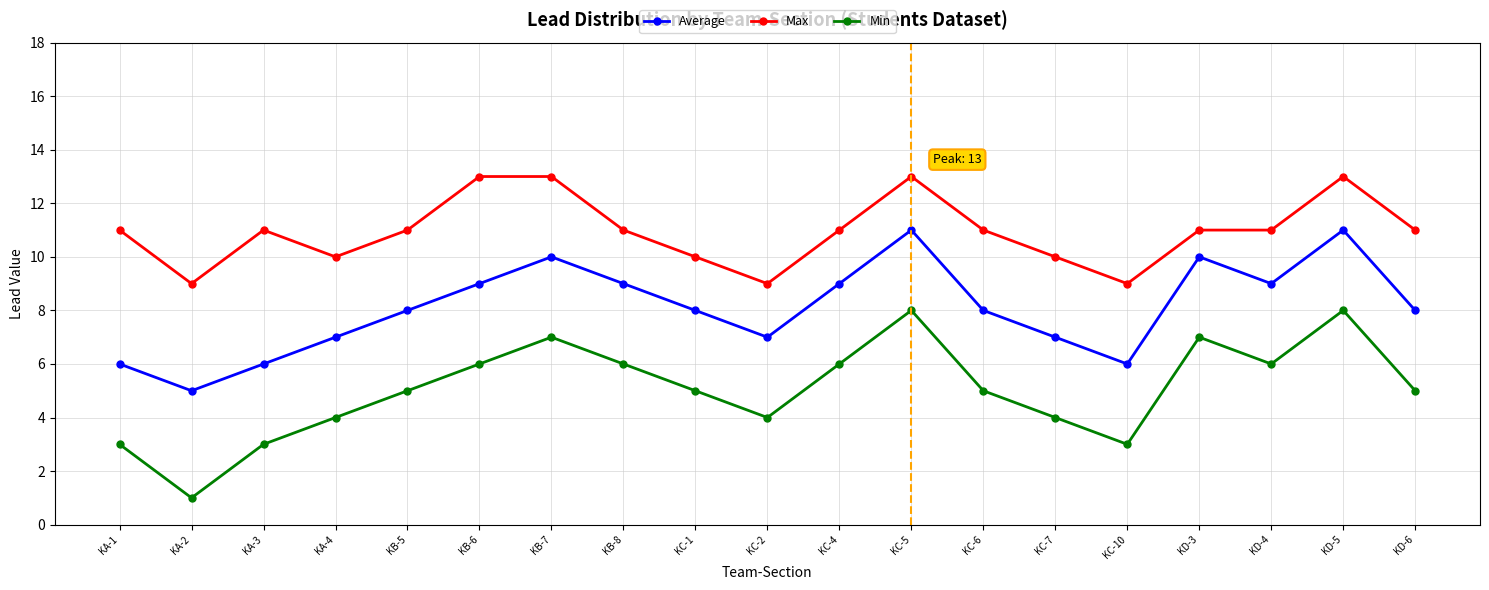

What value does the Average series have at KC-7?

7